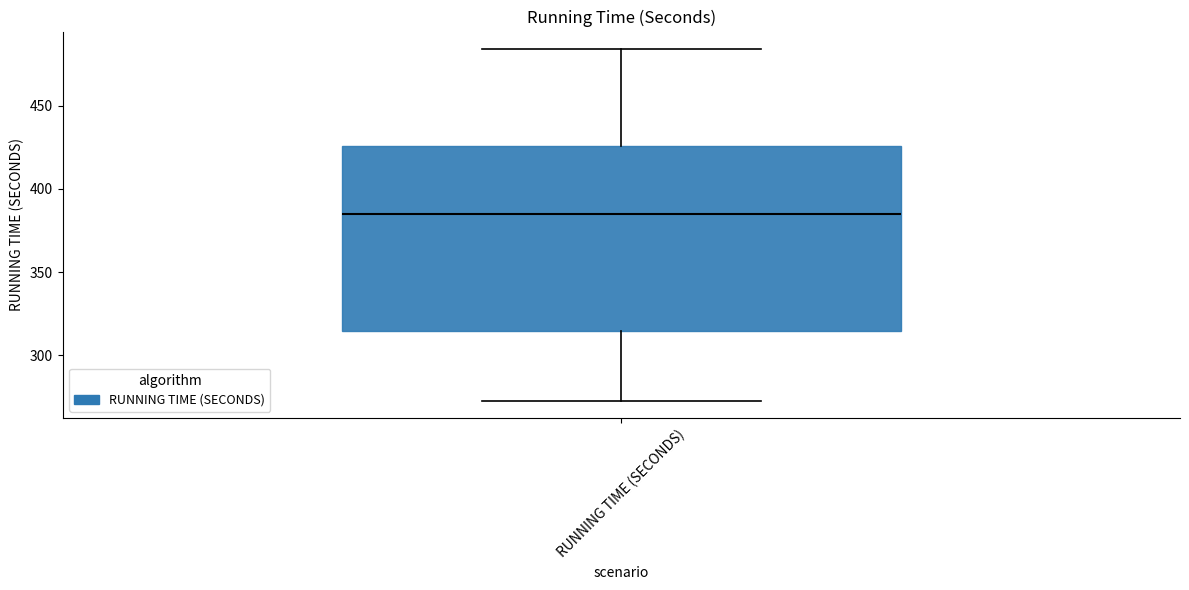

Where does the median line of the box for RUNNING TIME (SECONDS) sit on the y-axis? The values are not printed on the chart, so give them approximately, as read against the axis.

385